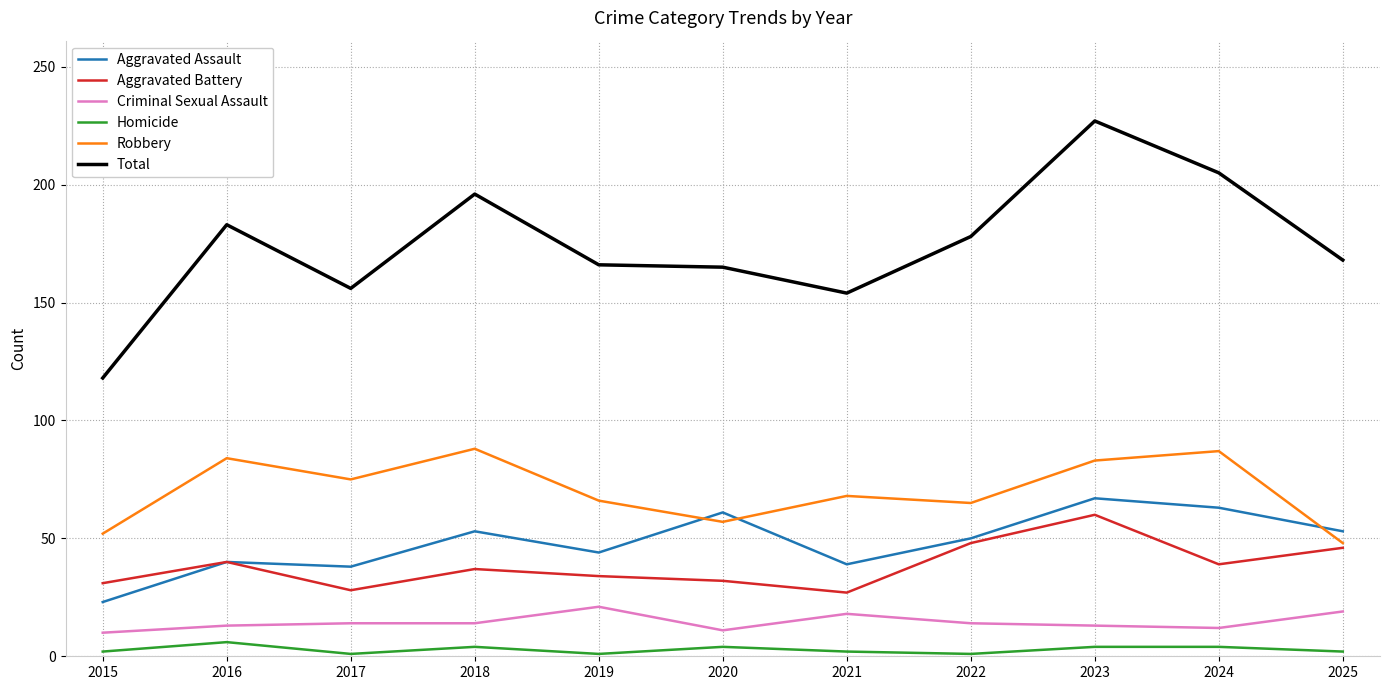

Which category has the highest value across all series?

2023